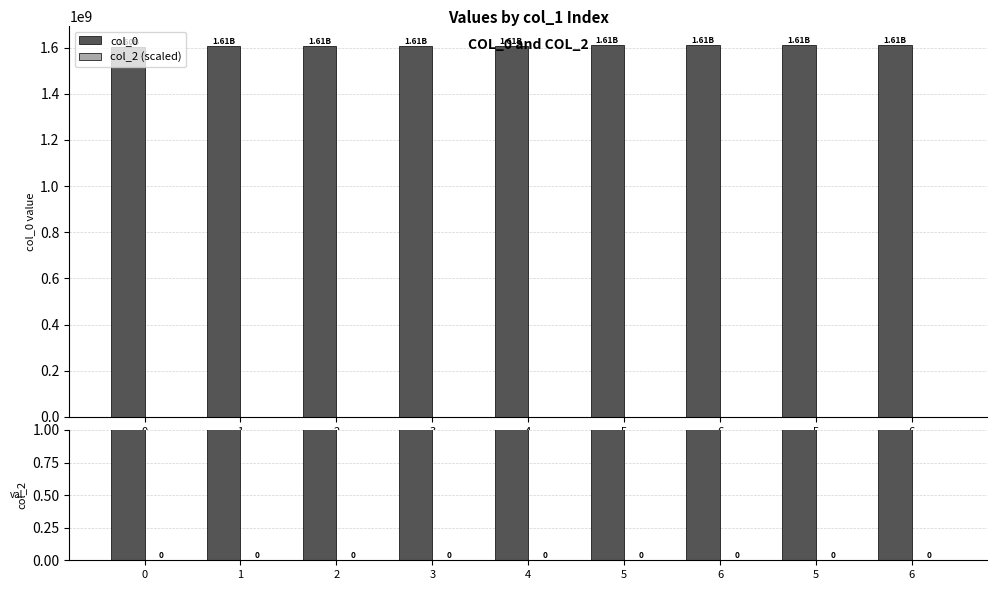

What is the label of the 6th bar from the left?

5